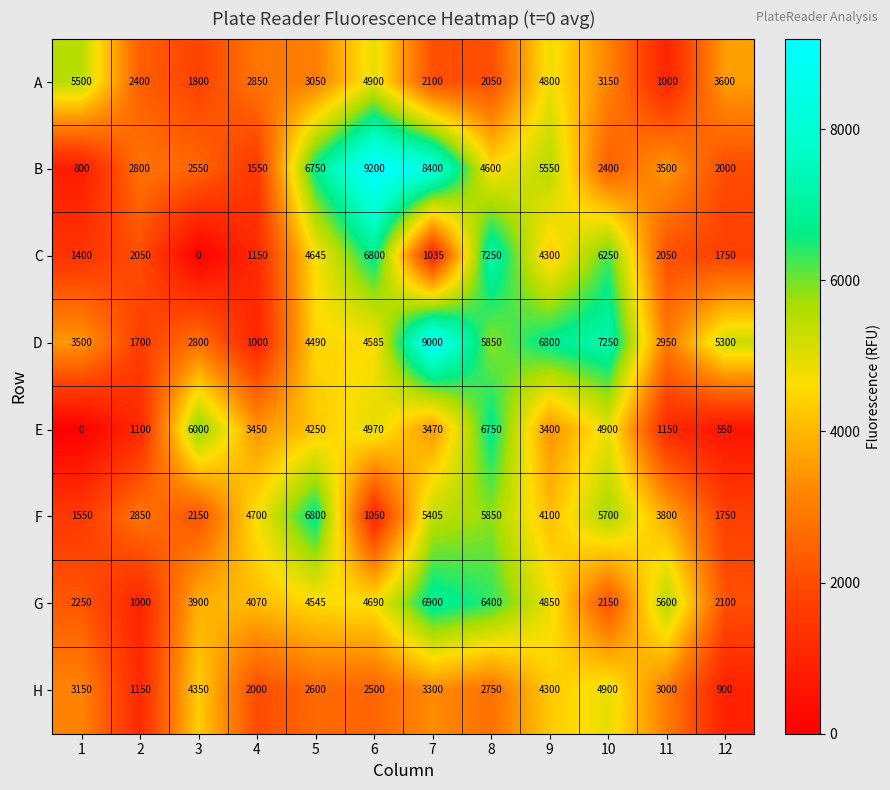

Which category has the highest value in the C series?

8